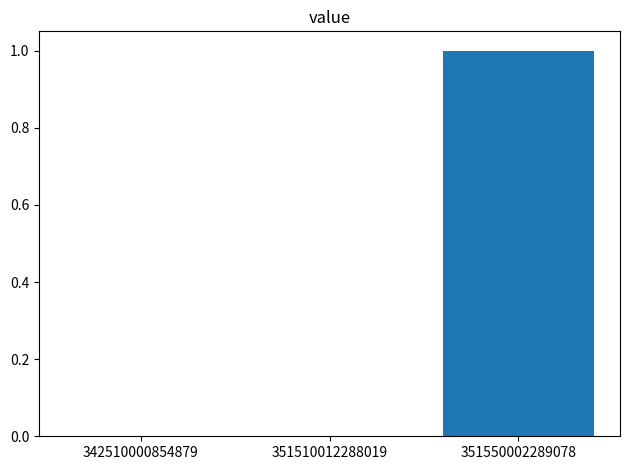

Are the bars horizontal?

No